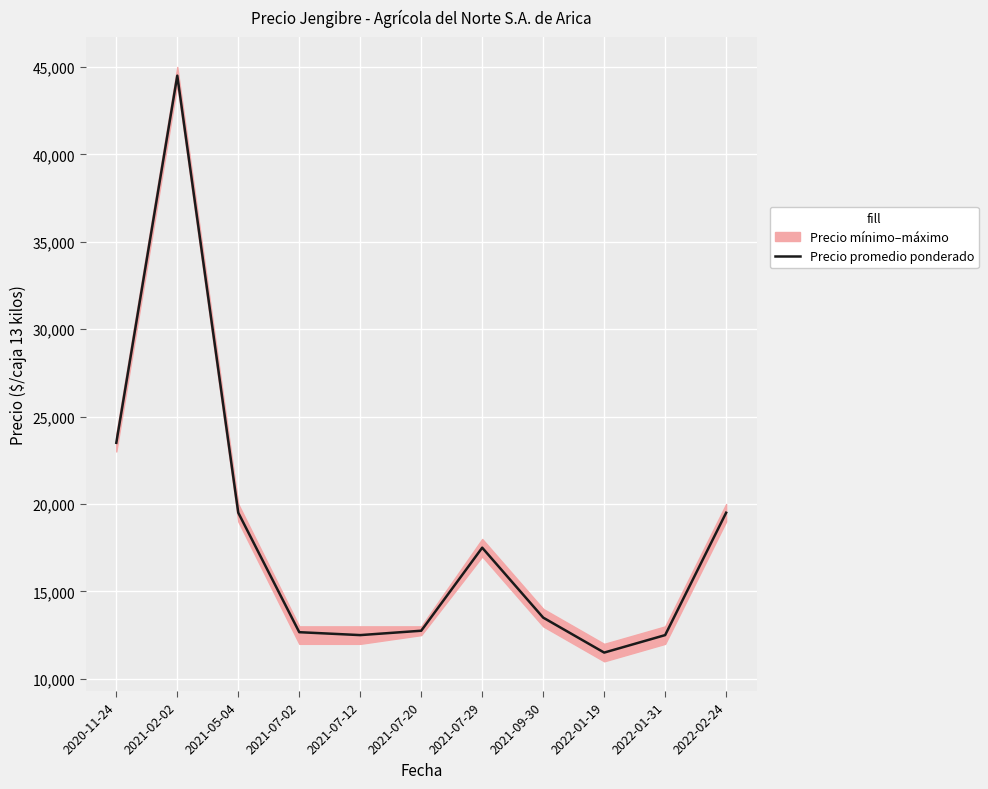

What is the value of the 11th point from the left?

19500